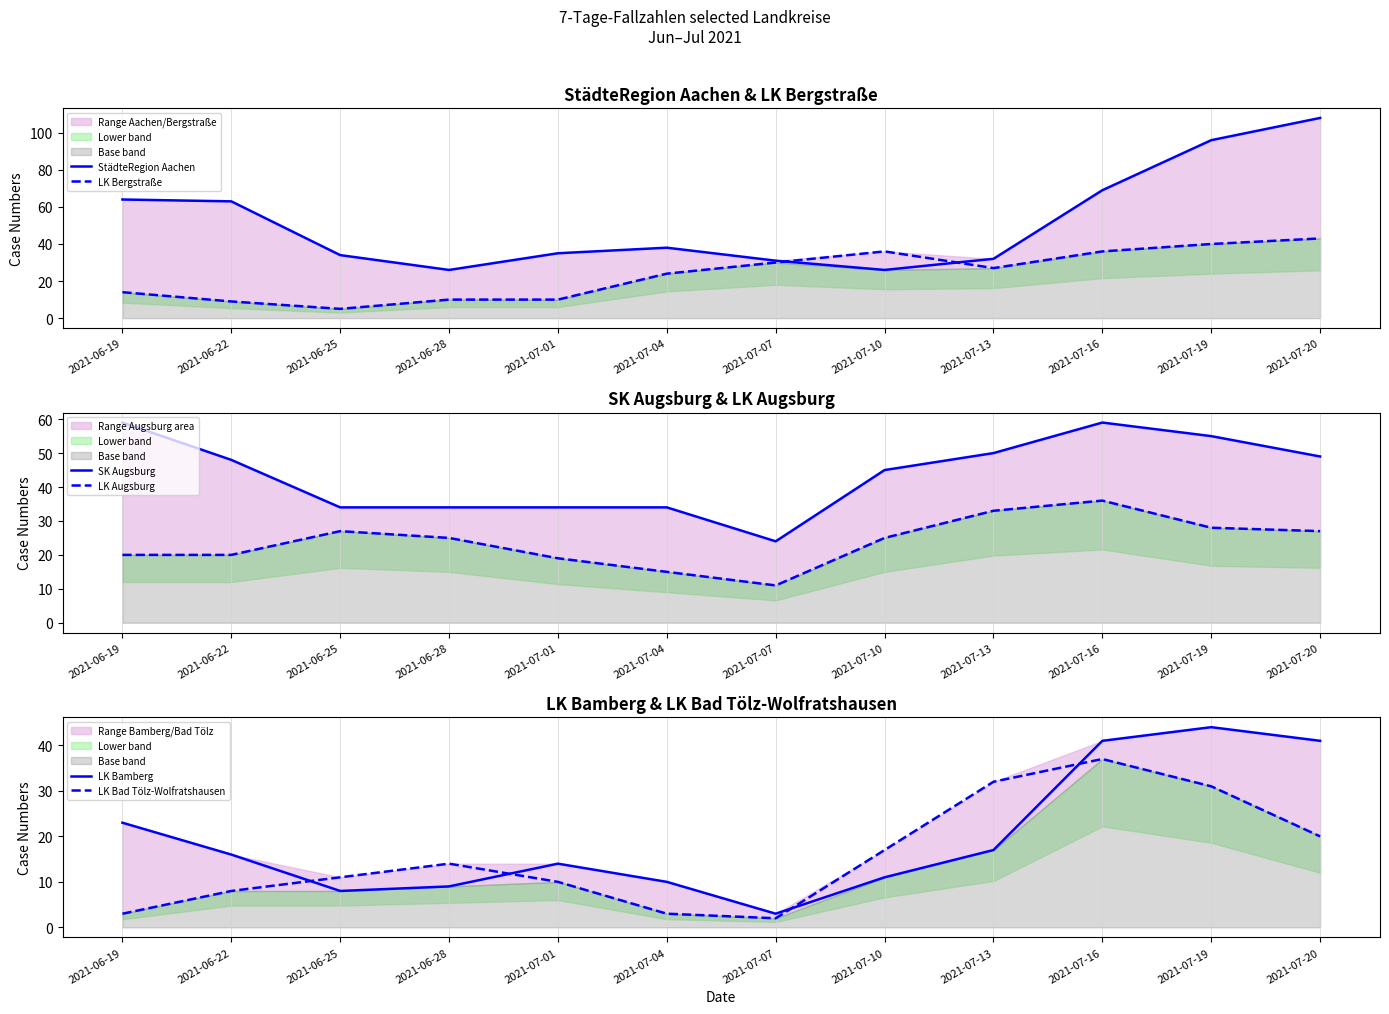

What is the sum of all LK Augsburg values?

286